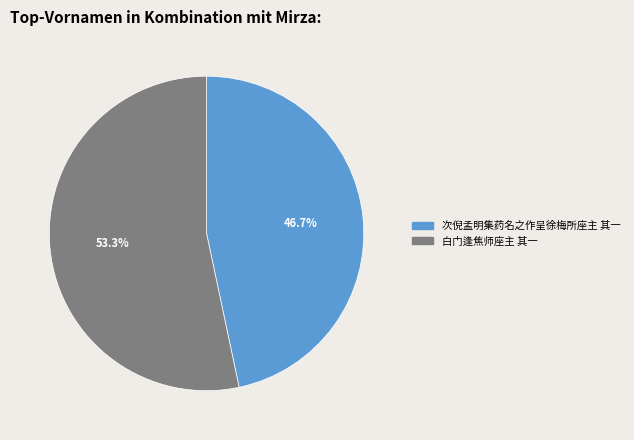

Does any single category account for the majority?

Yes